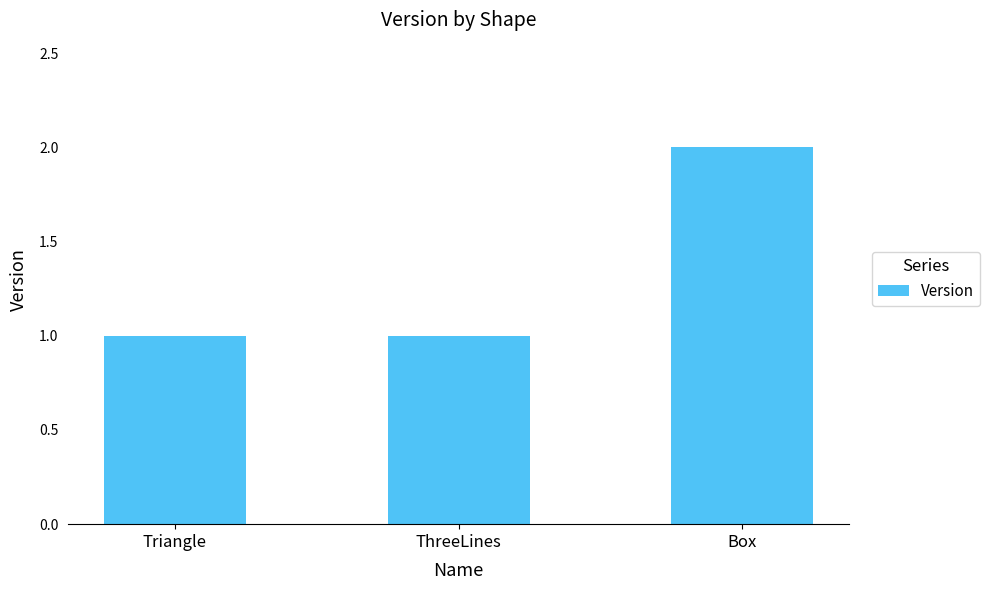

What is the sum of the values at Box and Triangle?

3